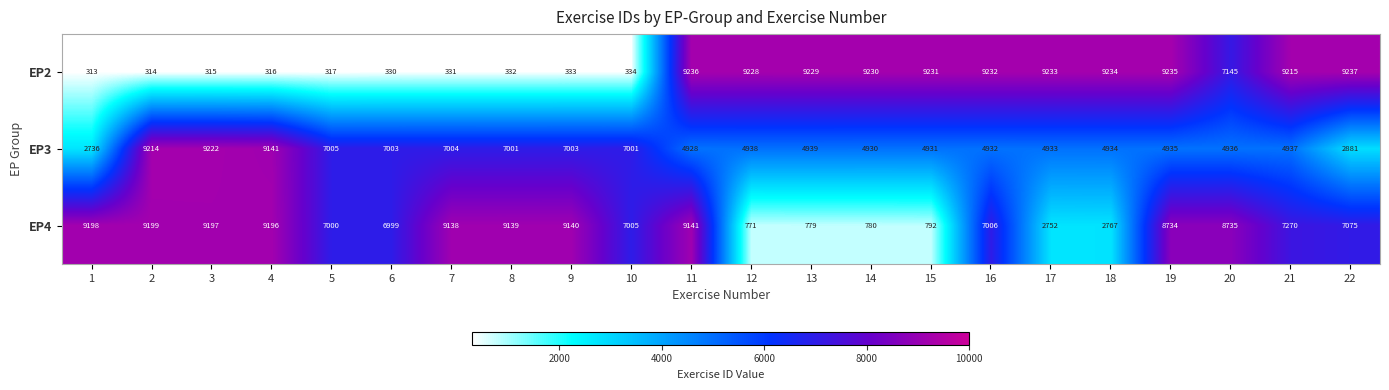

Read the EP4 value at 5, to the nearest 50.

7000